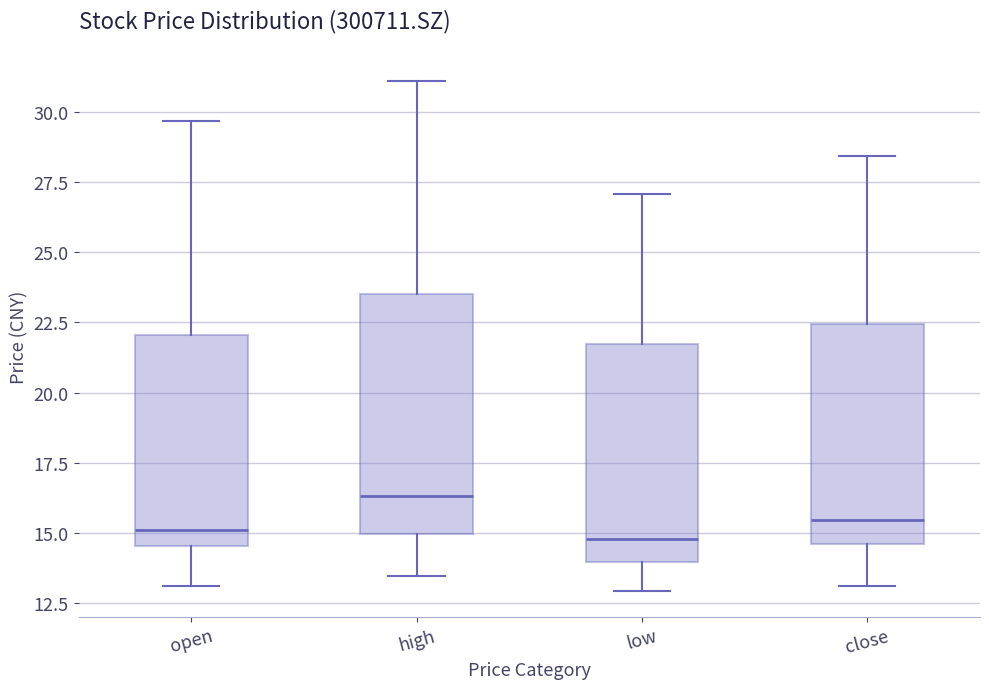

Reading left to right, transcribe this box plot: for each box, give where its median line is, the range the box spans, and where its two whiskers end, as read against the y-axis. The values are not printed on the chart, so give them approximately, as read against the axis.

open: median 15.0, box 14.5 to 22.0, whiskers 13.0 to 29.5
high: median 16.5, box 15.0 to 23.5, whiskers 13.5 to 31.0
low: median 15.0, box 14.0 to 21.5, whiskers 13.0 to 27.0
close: median 15.5, box 14.5 to 22.5, whiskers 13.0 to 28.5